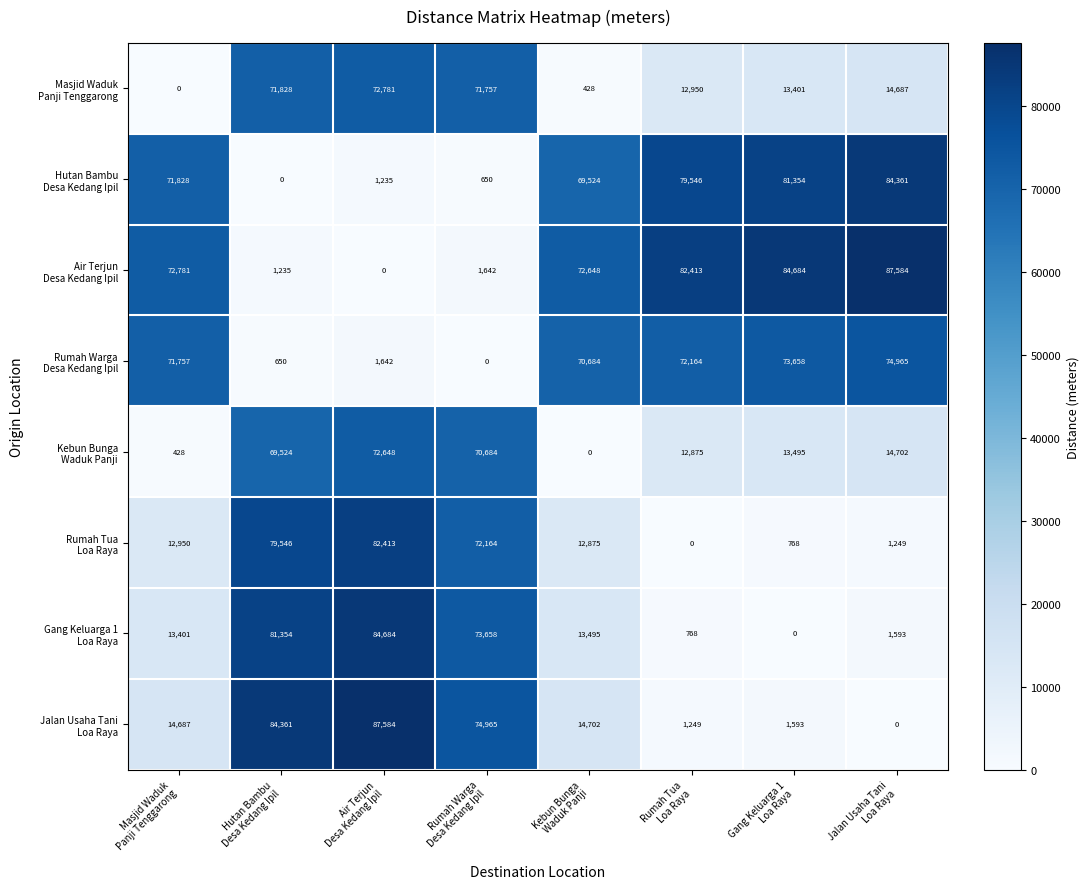

At how many categories does at least one series exceed 24948?

8